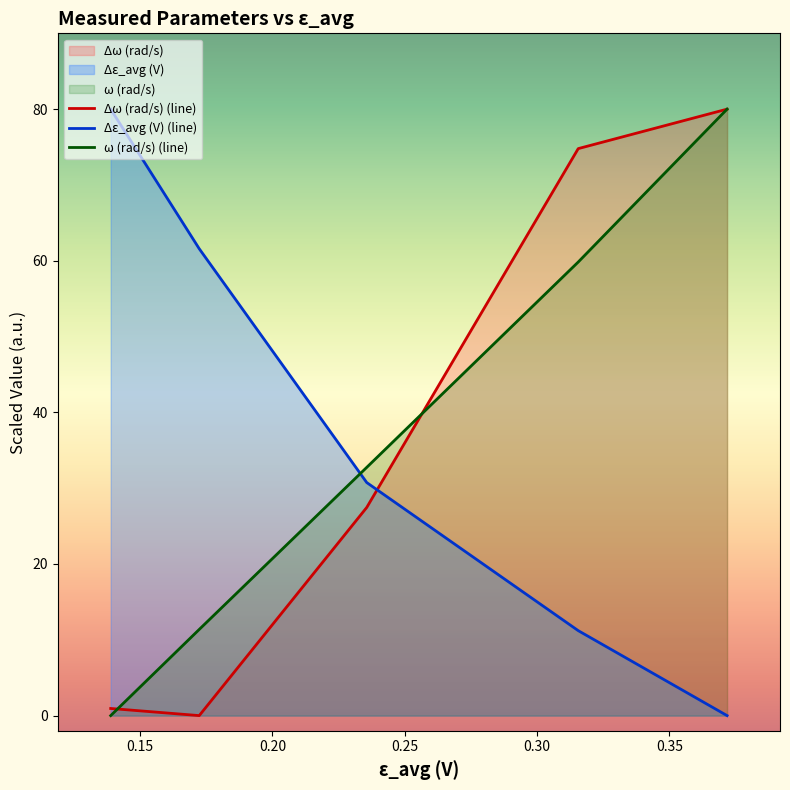

What is the maximum value shown in the chart?

80.0